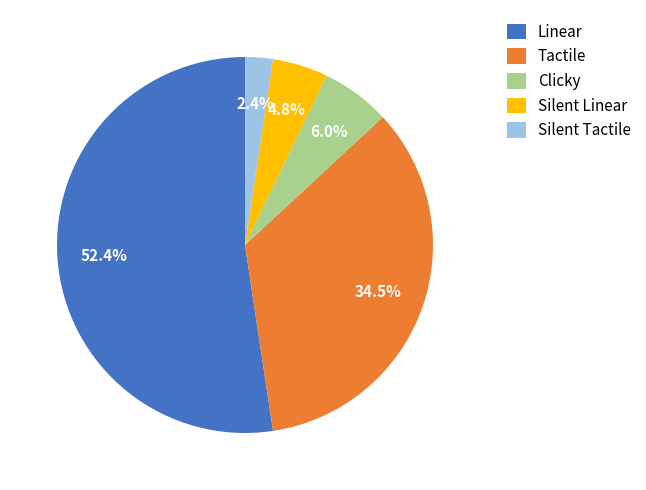

To the nearest percent, what is the difference between the Tactile and Silent Linear slice percentages?

30%